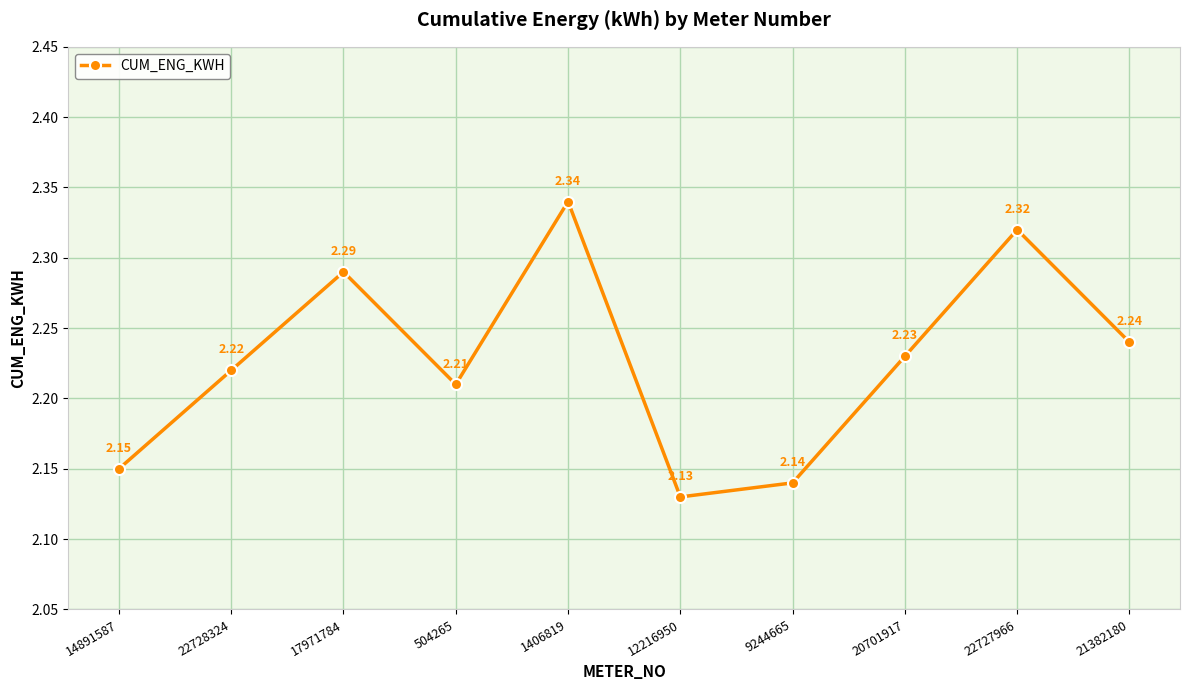

How many points are lower than both their immediate neighbors (excluding endpoints)?

2